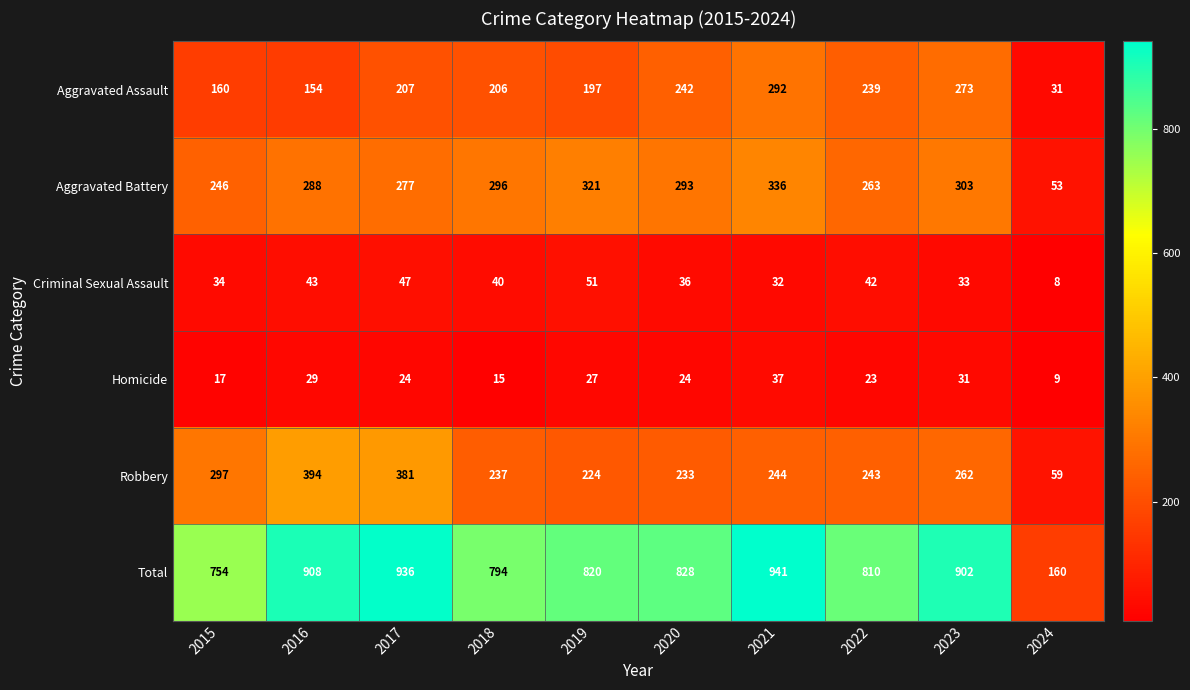

At which category does the chart reach its peak across all series?

2021